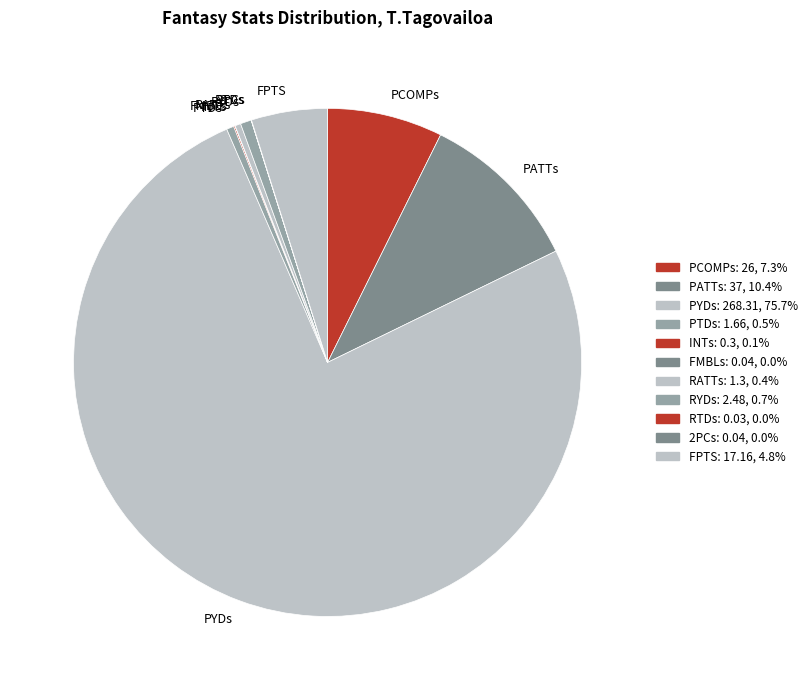

Which category accounts for the majority?

PYDs